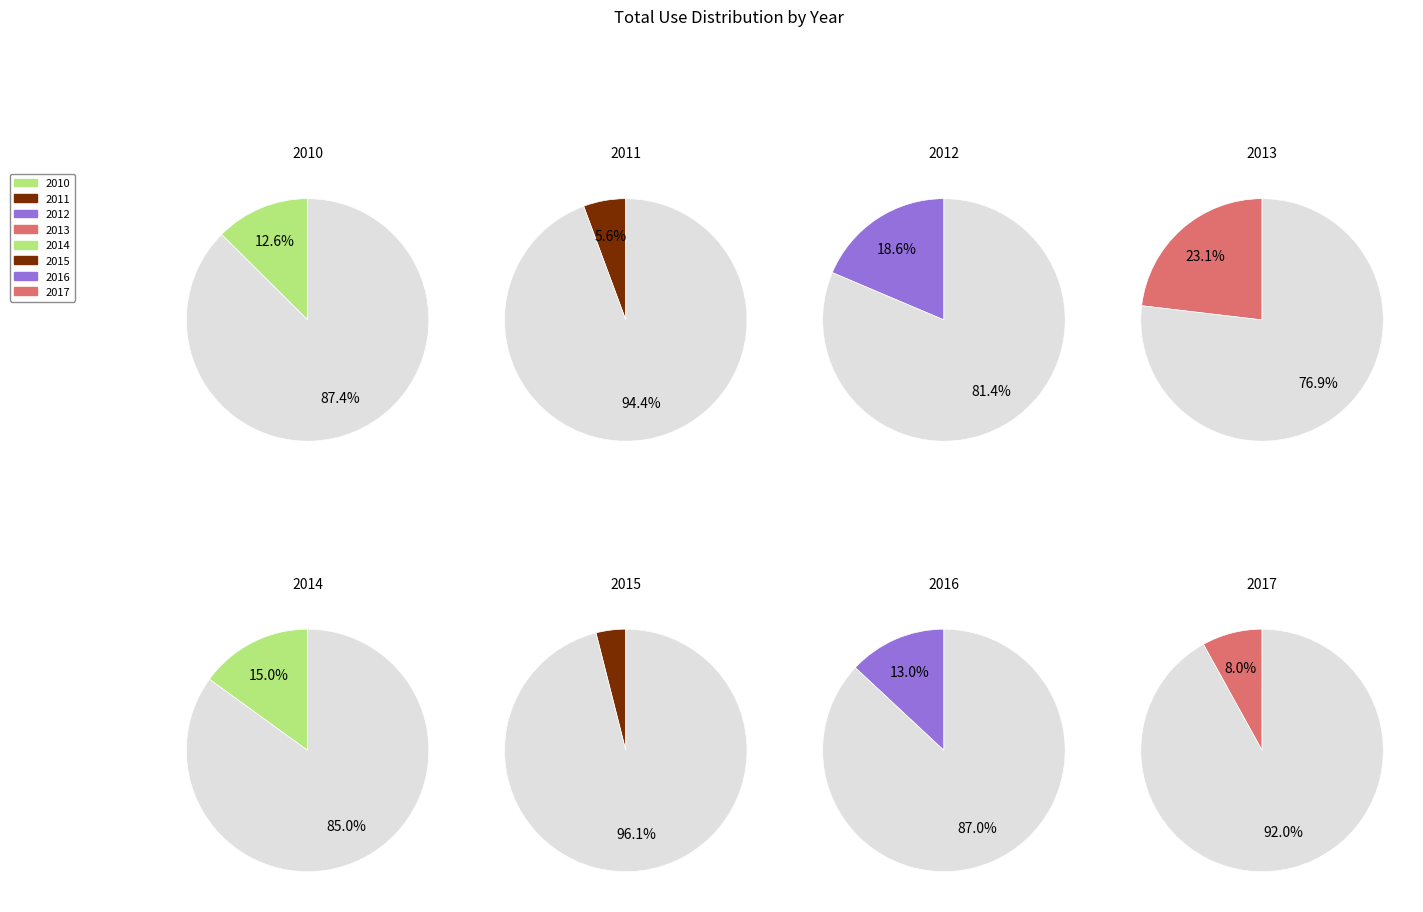

To the nearest percent, what is the average slice percentage?

12%